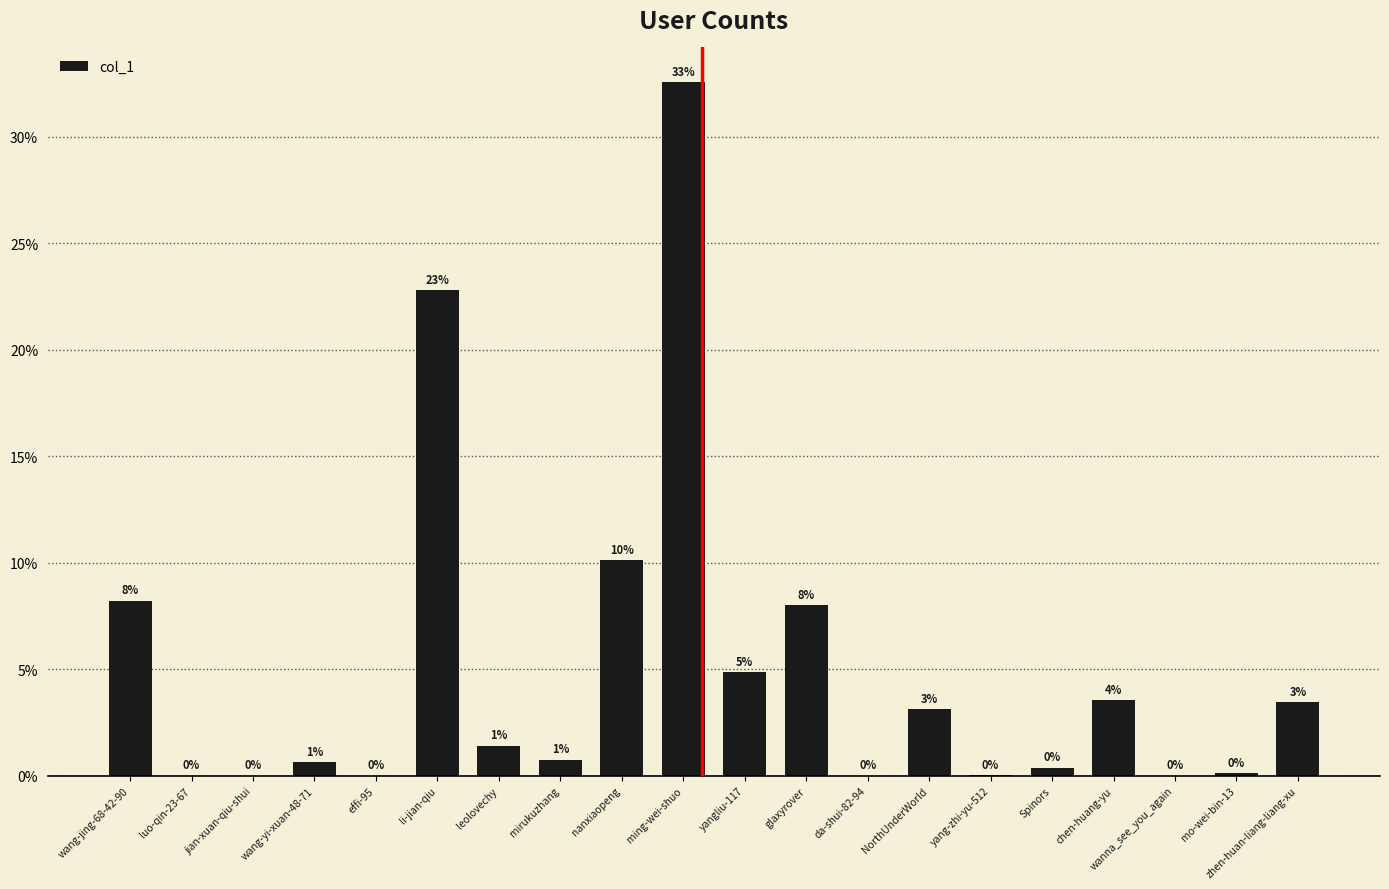

Are the bars horizontal?

No